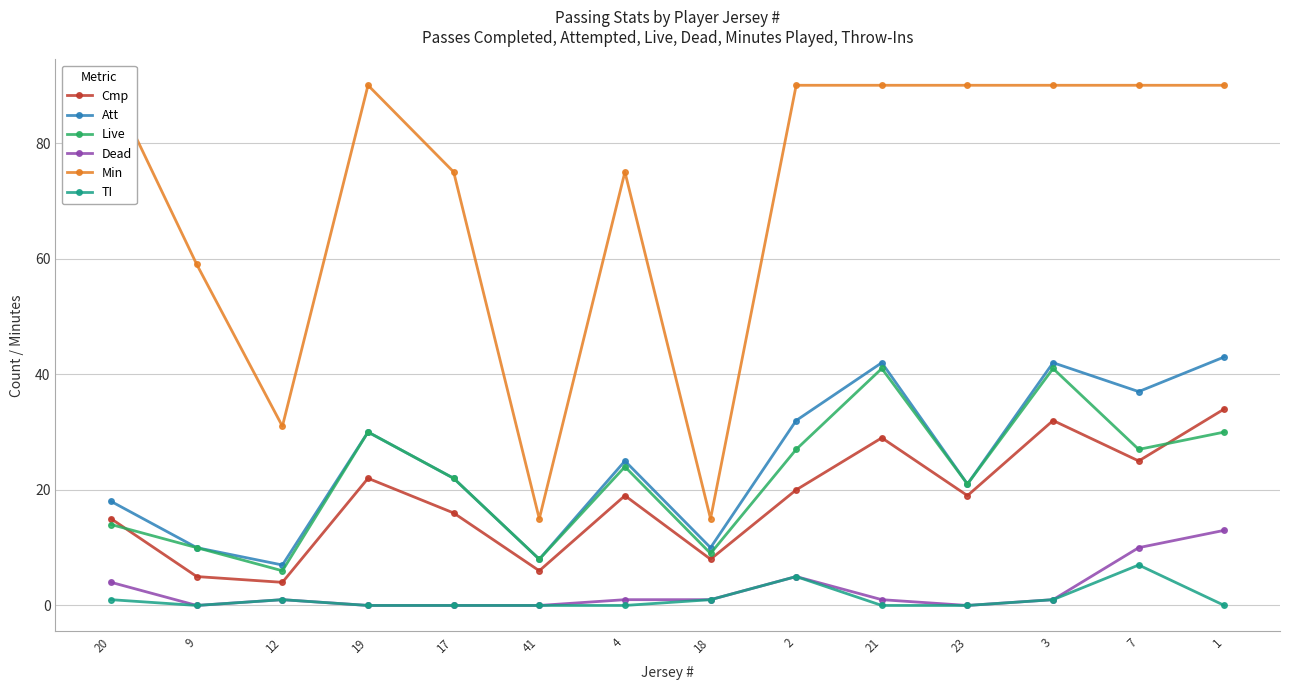

List the labels in order of Min value, largest first.

20, 19, 2, 21, 23, 3, 7, 1, 17, 4, 9, 12, 41, 18